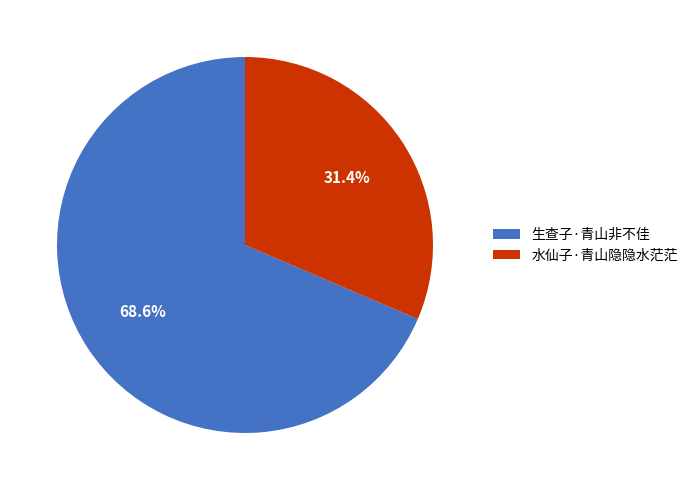

Combined, what portion of the pie is 生查子·青山非不佳 and 水仙子·青山隐隐水茫茫?

100.0%